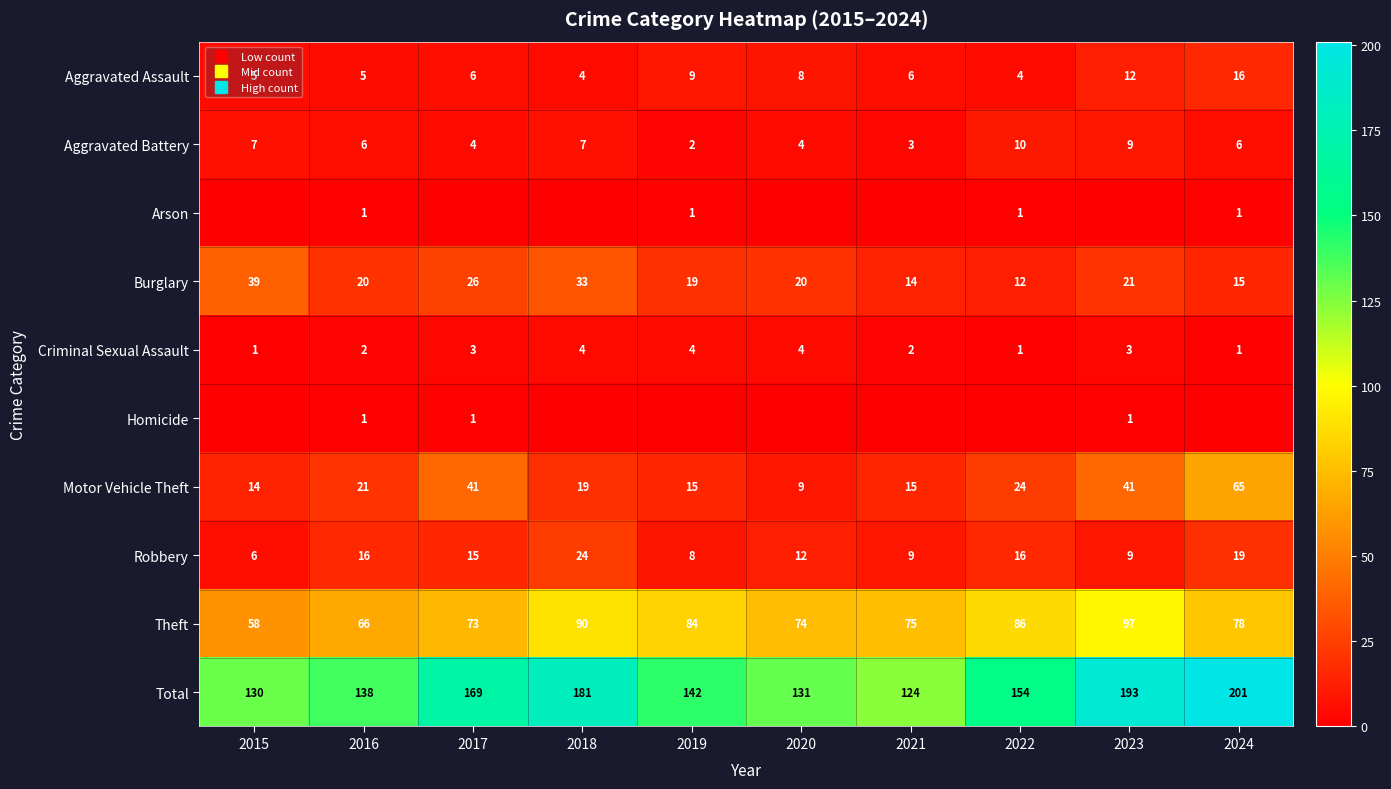

How many data points does each series have?

10